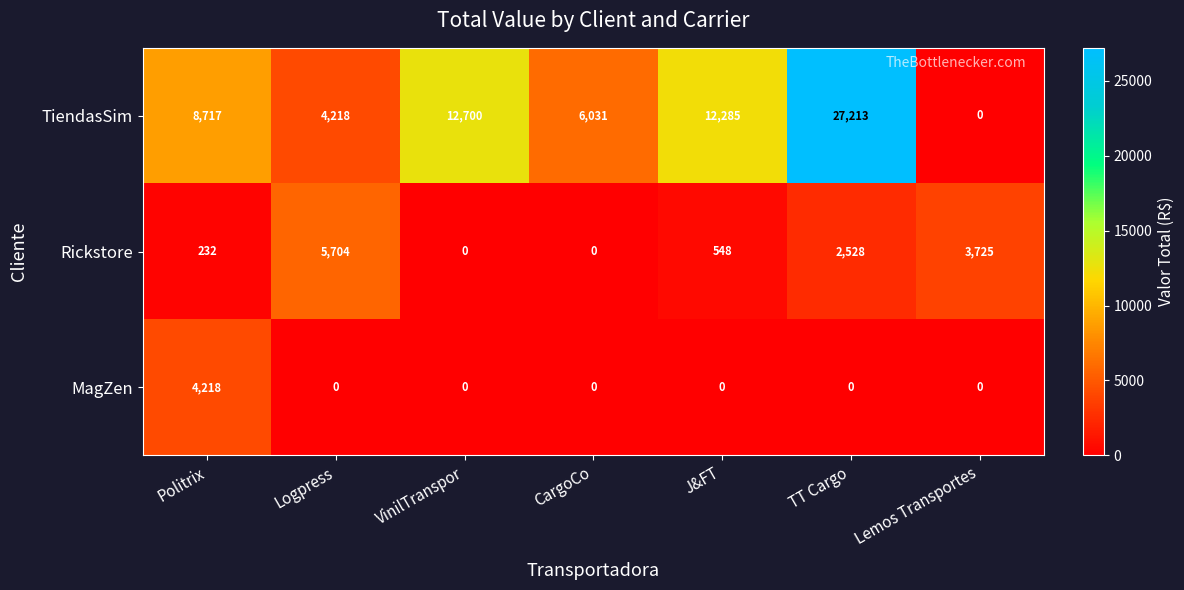

What is the highest value of the MagZen series?

4218